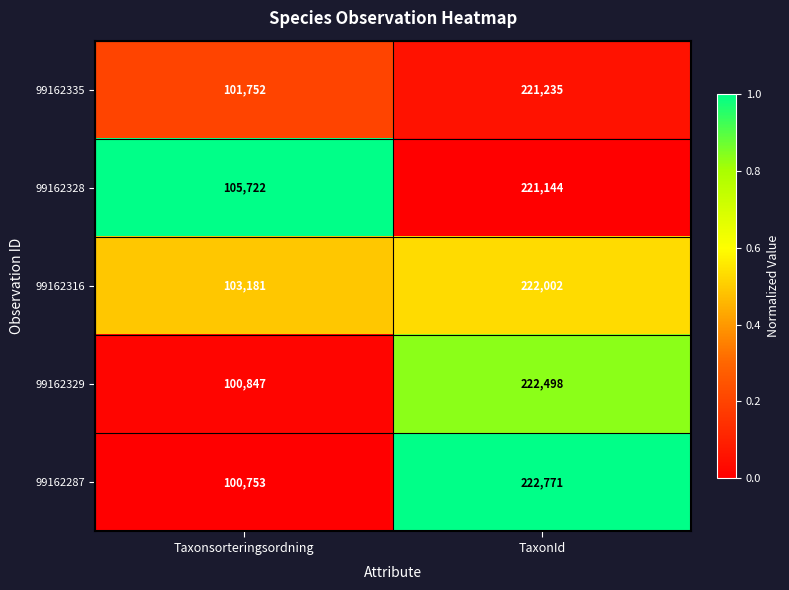

At which label is 99162316 closest to 162591?

Taxonsorteringsordning